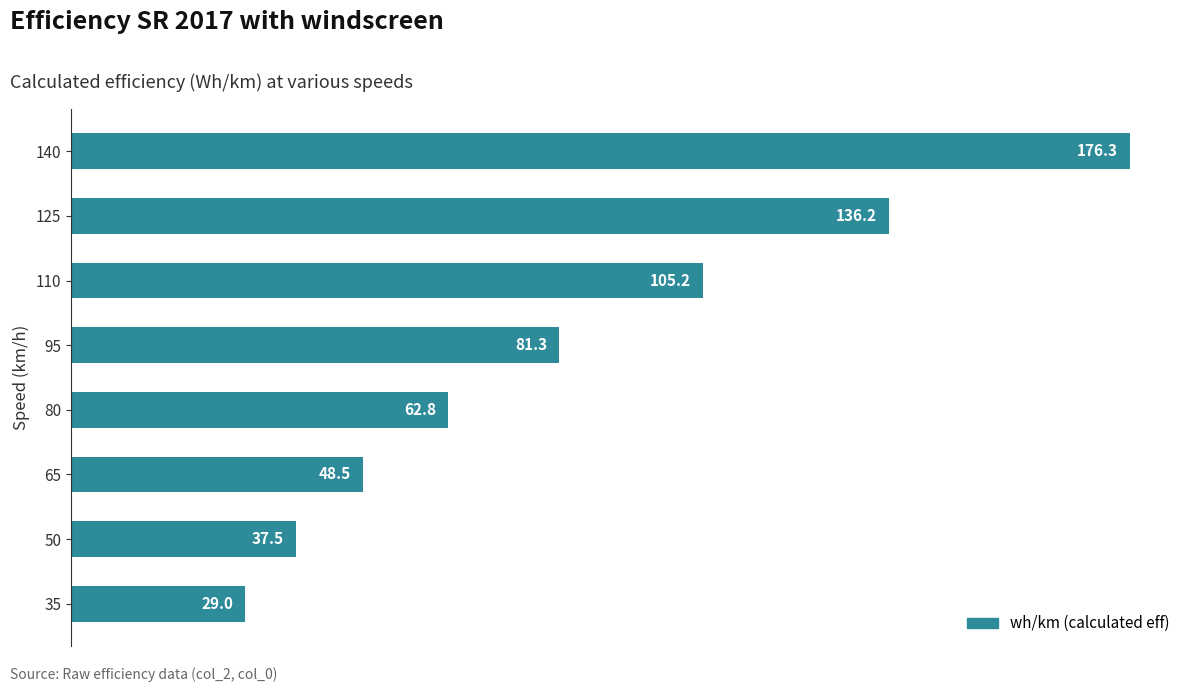

Count the number of data series in this chart.

1